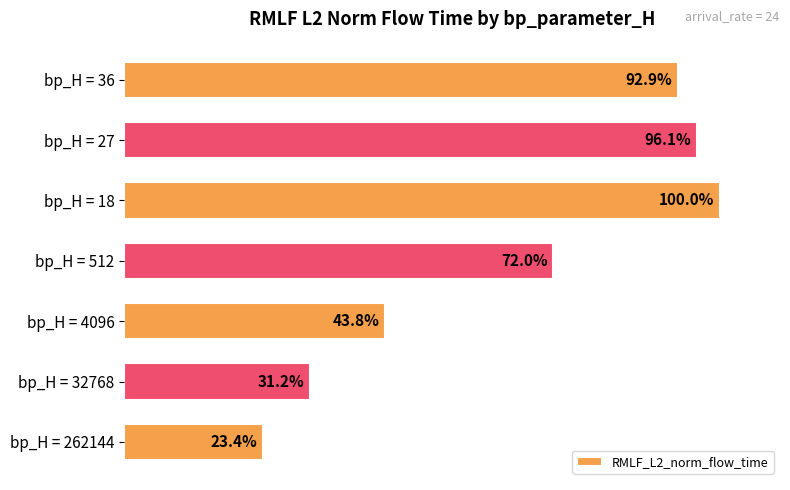

Rank the categories by value from highest to lowest.

bp_H = 18, bp_H = 27, bp_H = 36, bp_H = 512, bp_H = 4096, bp_H = 32768, bp_H = 262144